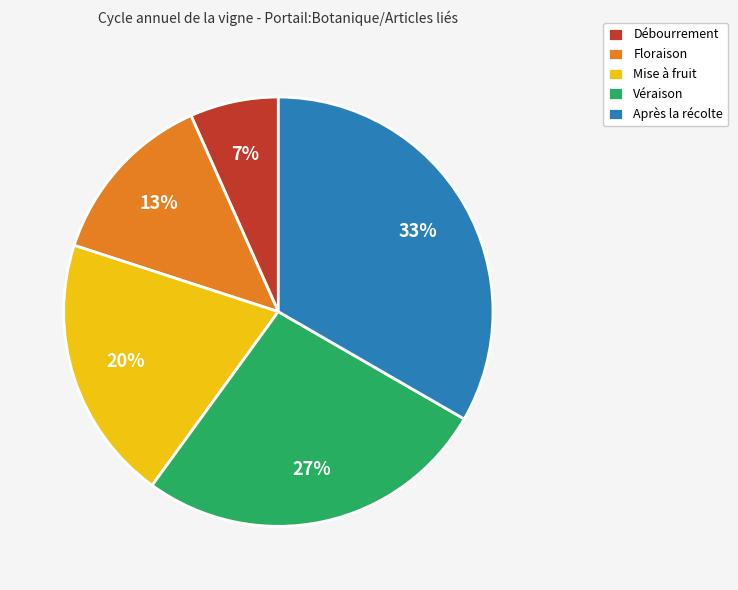

Is there a majority slice in this chart?

No